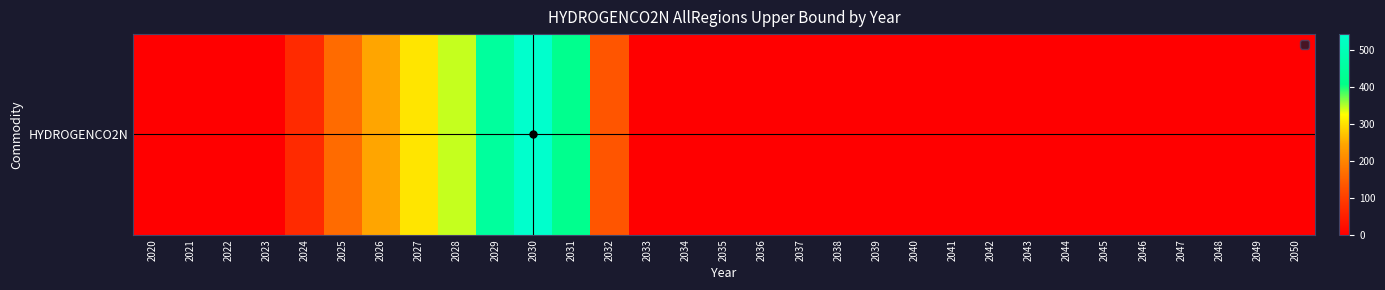

Between 2041 and 2025, which is larger?

2025